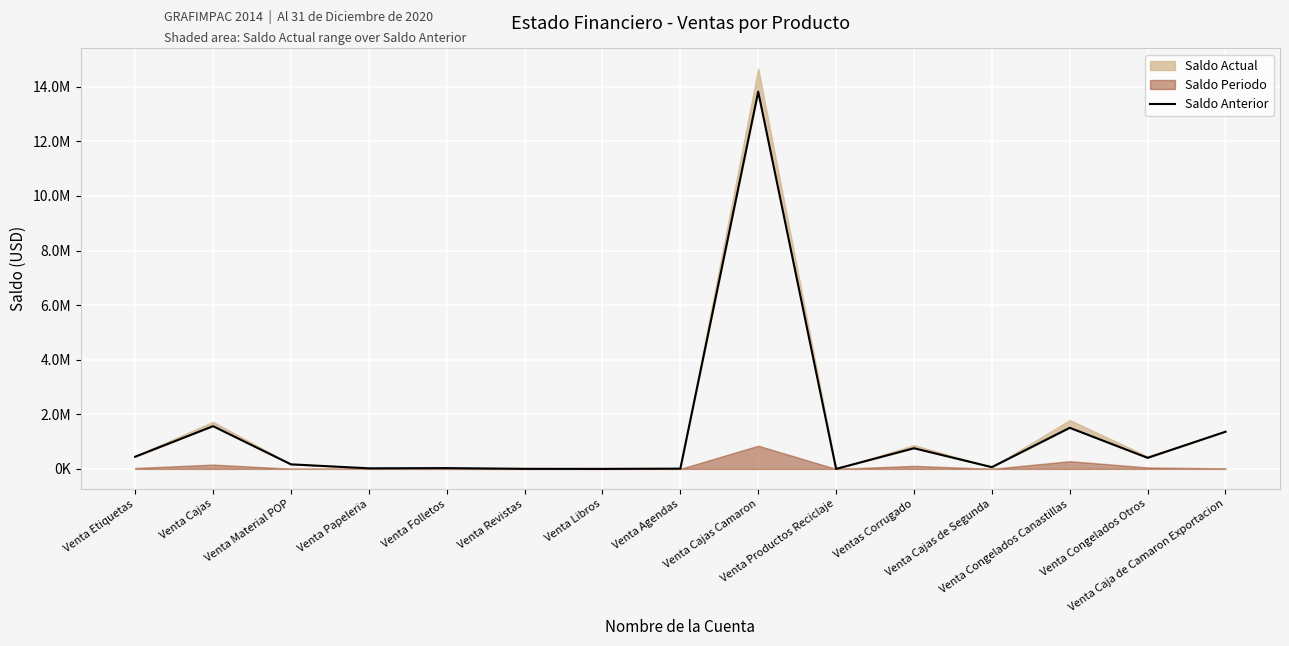

Which label corresponds to the smallest value in the chart?

Venta Productos Reciclaje